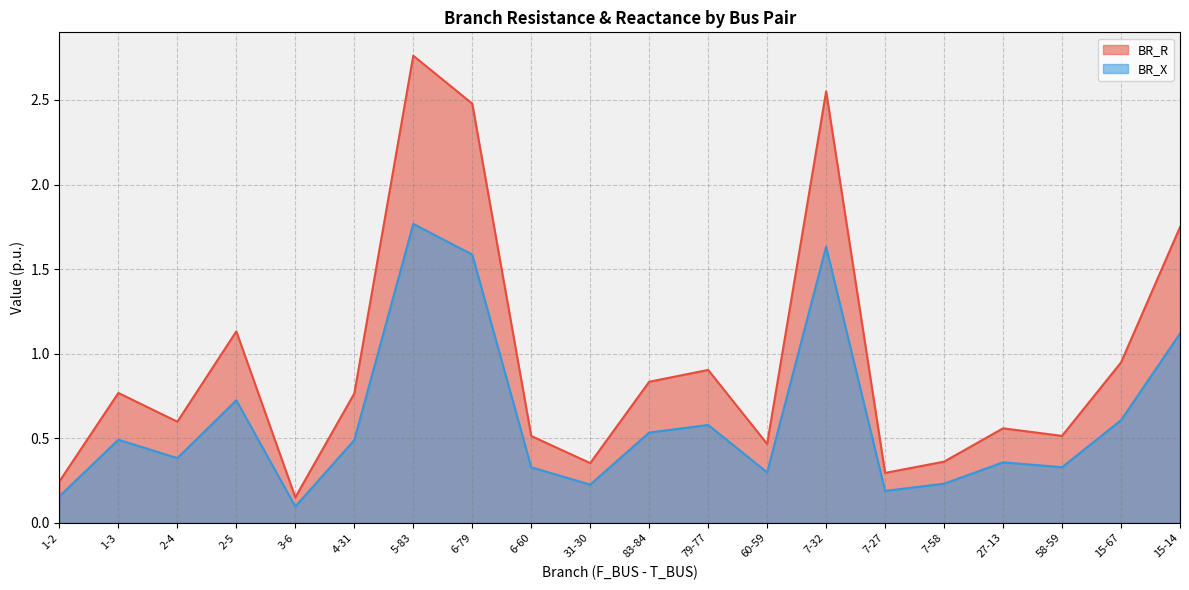

What is the minimum value shown in the chart?

0.1